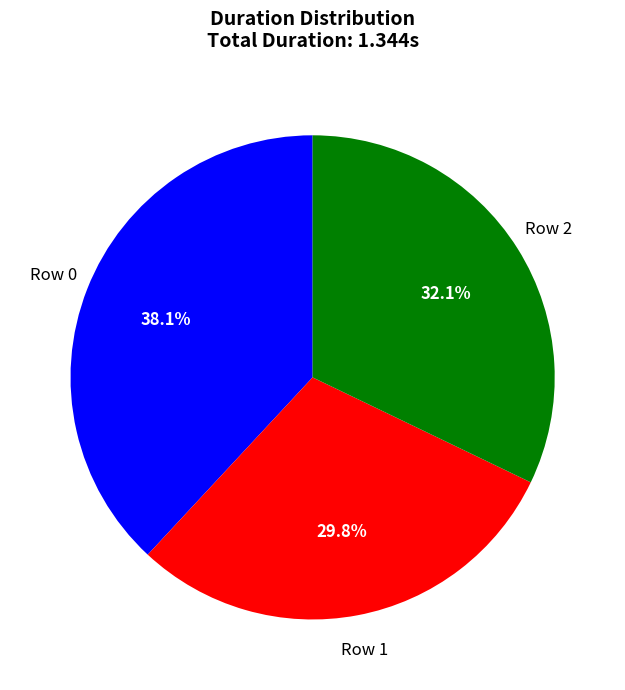

Does any single category account for the majority?

No